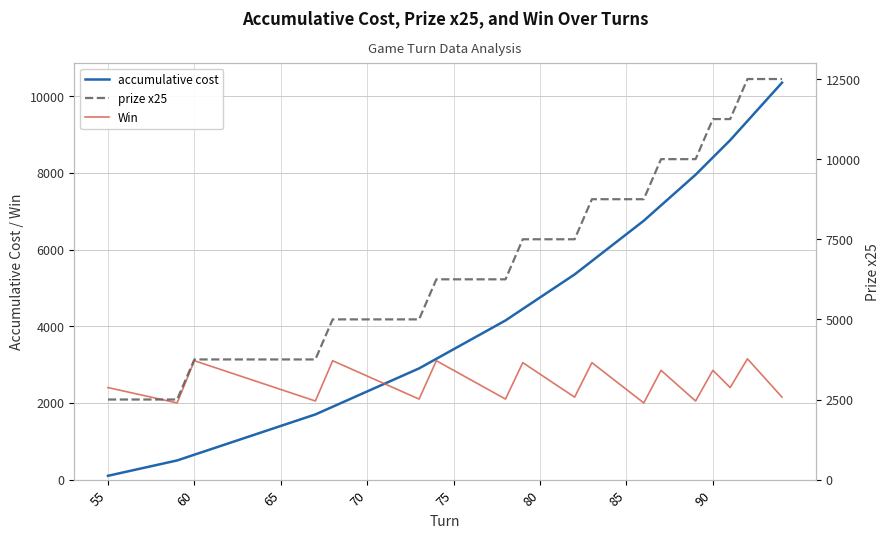

How many data points in prize x25 are above 6250?

16